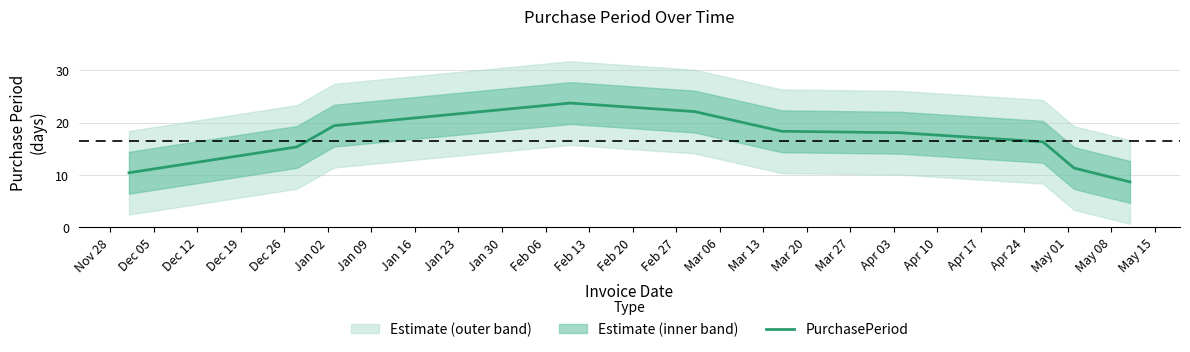

Is it true that the value at Nov 28 is 10.4?

True